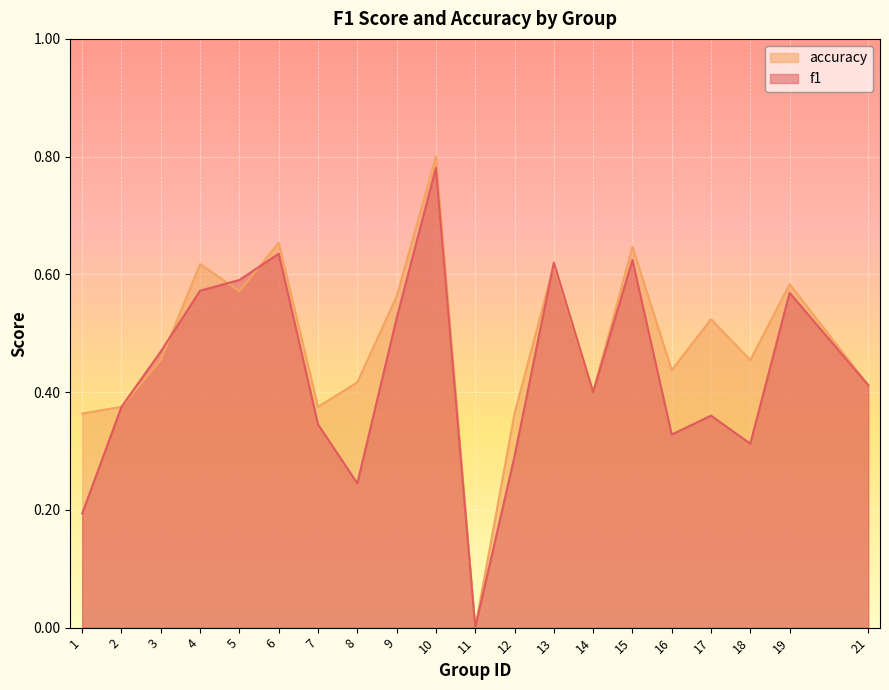

What is the difference between the second highest and second lowest values in the f1 series?

0.4